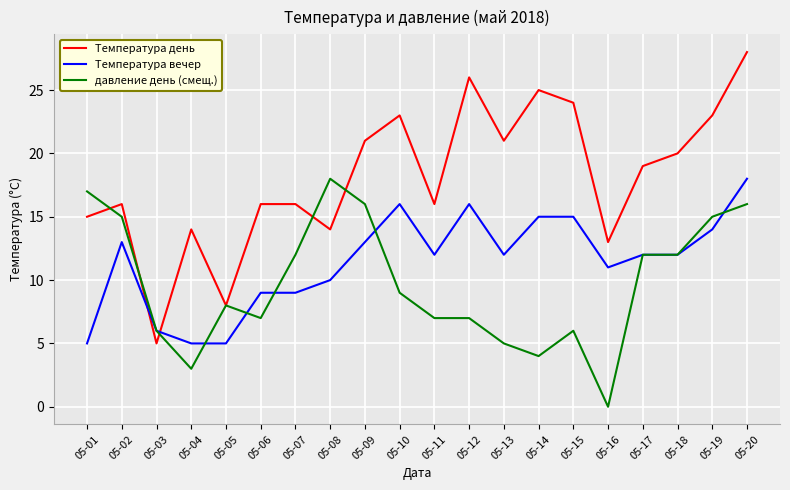

What is the difference between the second highest and second lowest values in the давление день (смещ.) series?

14